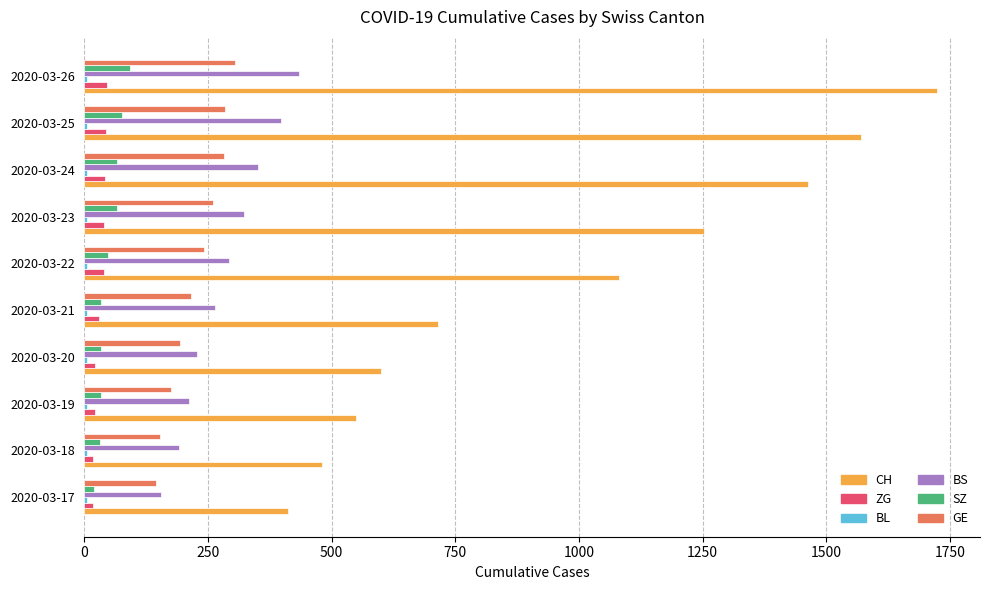

Which series changed the most between 2020-03-17 and 2020-03-22?

CH